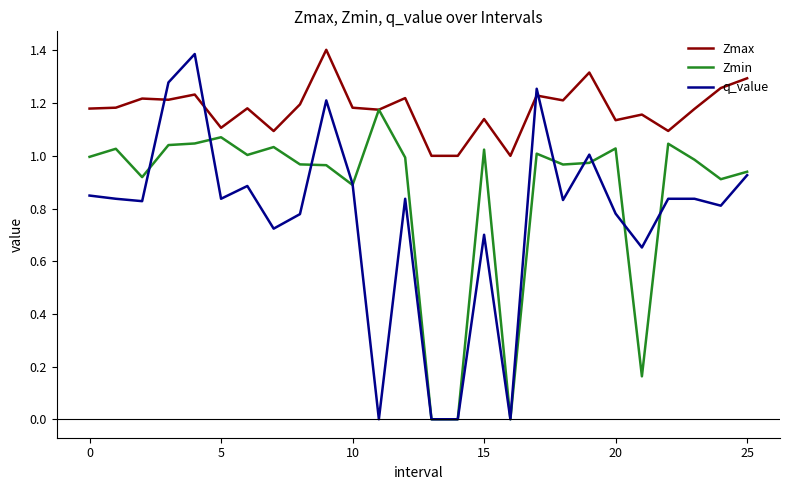

Which series ends up on top after the final intersection of q_value and Zmax?

Zmax